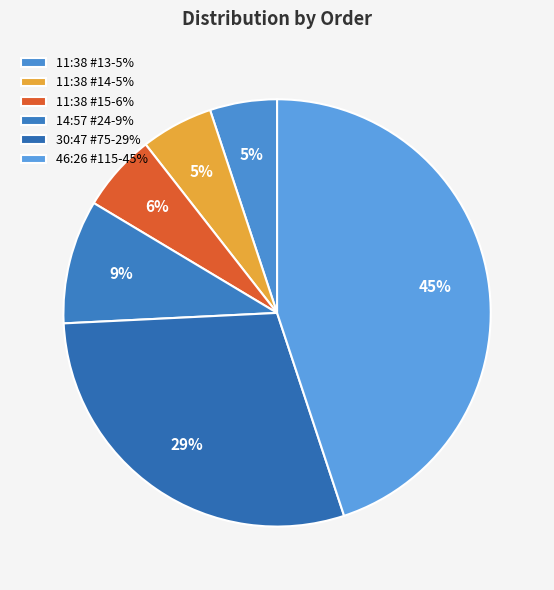

Count the number of slices in the pie.

6